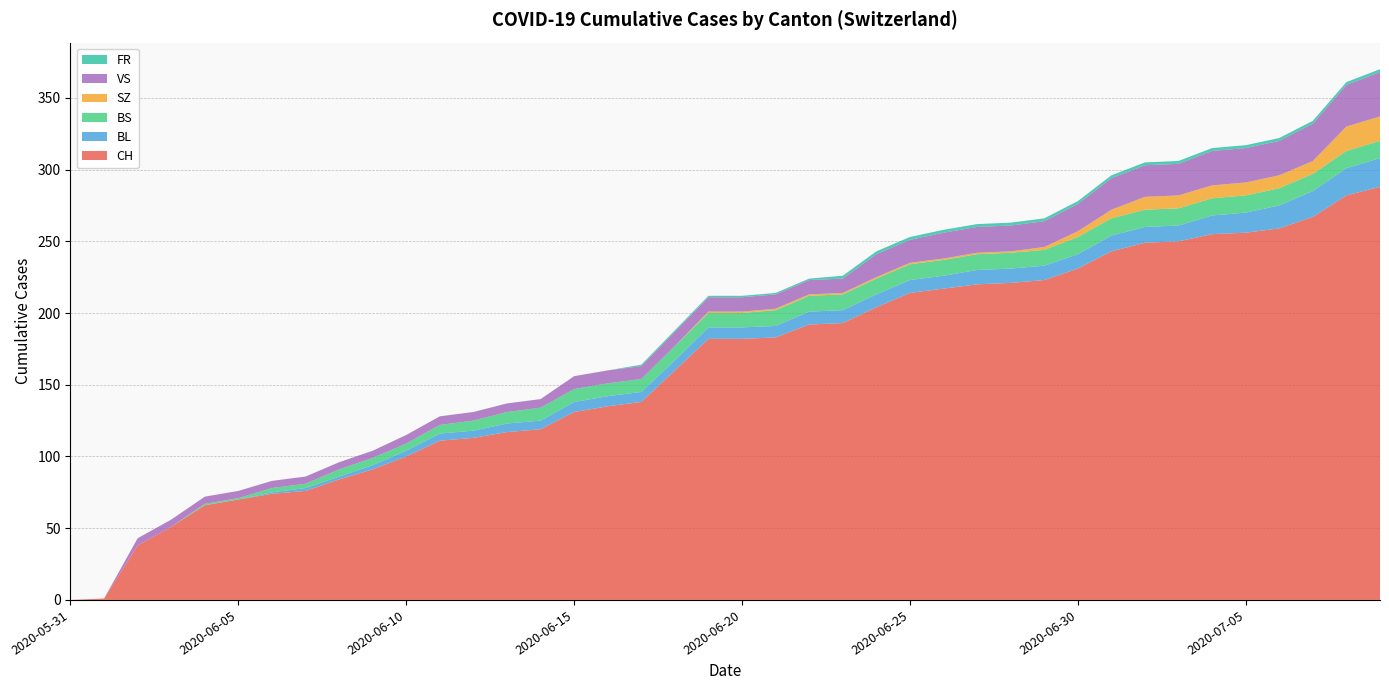

Reading right to left, what are all the values shown in this chart?

CH: 2020-07-09=288	2020-07-08=282	2020-07-07=267	2020-07-06=259	2020-07-05=256	2020-07-04=255	2020-07-03=250	2020-07-02=249	2020-07-01=243	2020-06-30=231	2020-06-29=223	2020-06-28=221	2020-06-27=220	2020-06-26=217	2020-06-25=214	2020-06-24=204	2020-06-23=193	2020-06-22=192	2020-06-21=183	2020-06-20=182	2020-06-19=182	2020-06-18=160	2020-06-17=138	2020-06-16=135	2020-06-15=131	2020-06-14=119	2020-06-13=117	2020-06-12=113	2020-06-11=111	2020-06-10=100	2020-06-09=91	2020-06-08=84	2020-06-07=76	2020-06-06=74	2020-06-05=70	2020-06-04=66	2020-06-03=51	2020-06-02=38	2020-06-01=1	2020-05-31=0
BL: 2020-07-09=20	2020-07-08=19	2020-07-07=18	2020-07-06=16	2020-07-05=14	2020-07-04=13	2020-07-03=11	2020-07-02=11	2020-07-01=11	2020-06-30=10	2020-06-29=10	2020-06-28=10	2020-06-27=10	2020-06-26=9	2020-06-25=9	2020-06-24=9	2020-06-23=9	2020-06-22=9	2020-06-21=8	2020-06-20=8	2020-06-19=8	2020-06-18=7	2020-06-17=7	2020-06-16=7	2020-06-15=7	2020-06-14=6	2020-06-13=6	2020-06-12=5	2020-06-11=5	2020-06-10=4	2020-06-09=3	2020-06-08=2	2020-06-07=2	2020-06-06=1	2020-06-05=0	2020-06-04=0	2020-06-03=0	2020-06-02=0	2020-06-01=0	2020-05-31=0
BS: 2020-07-09=12	2020-07-08=12	2020-07-07=12	2020-07-06=12	2020-07-05=12	2020-07-04=12	2020-07-03=12	2020-07-02=12	2020-07-01=12	2020-06-30=12	2020-06-29=11	2020-06-28=11	2020-06-27=11	2020-06-26=11	2020-06-25=11	2020-06-24=11	2020-06-23=11	2020-06-22=11	2020-06-21=11	2020-06-20=10	2020-06-19=10	2020-06-18=10	2020-06-17=9	2020-06-16=9	2020-06-15=9	2020-06-14=9	2020-06-13=8	2020-06-12=7	2020-06-11=6	2020-06-10=5	2020-06-09=5	2020-06-08=5	2020-06-07=3	2020-06-06=3	2020-06-05=1	2020-06-04=1	2020-06-03=0	2020-06-02=0	2020-06-01=0	2020-05-31=0
SZ: 2020-07-09=17	2020-07-08=17	2020-07-07=9	2020-07-06=9	2020-07-05=9	2020-07-04=9	2020-07-03=9	2020-07-02=9	2020-07-01=6	2020-06-30=4	2020-06-29=2	2020-06-28=1	2020-06-27=1	2020-06-26=1	2020-06-25=1	2020-06-24=1	2020-06-23=1	2020-06-22=1	2020-06-21=1	2020-06-20=1	2020-06-19=1	2020-06-18=0	2020-06-17=0	2020-06-16=0	2020-06-15=0	2020-06-14=0	2020-06-13=0	2020-06-12=0	2020-06-11=0	2020-06-10=0	2020-06-09=0	2020-06-08=0	2020-06-07=0	2020-06-06=0	2020-06-05=0	2020-06-04=0	2020-06-03=0	2020-06-02=0	2020-06-01=0	2020-05-31=0
VS: 2020-07-09=31	2020-07-08=29	2020-07-07=26	2020-07-06=24	2020-07-05=24	2020-07-04=24	2020-07-03=22	2020-07-02=22	2020-07-01=22	2020-06-30=19	2020-06-29=18	2020-06-28=18	2020-06-27=18	2020-06-26=18	2020-06-25=16	2020-06-24=16	2020-06-23=10	2020-06-22=10	2020-06-21=10	2020-06-20=10	2020-06-19=10	2020-06-18=10	2020-06-17=9	2020-06-16=9	2020-06-15=9	2020-06-14=6	2020-06-13=6	2020-06-12=6	2020-06-11=6	2020-06-10=6	2020-06-09=5	2020-06-08=5	2020-06-07=5	2020-06-06=5	2020-06-05=5	2020-06-04=5	2020-06-03=5	2020-06-02=5	2020-06-01=0	2020-05-31=0
FR: 2020-07-09=2	2020-07-08=2	2020-07-07=2	2020-07-06=2	2020-07-05=2	2020-07-04=2	2020-07-03=2	2020-07-02=2	2020-07-01=2	2020-06-30=2	2020-06-29=2	2020-06-28=2	2020-06-27=2	2020-06-26=2	2020-06-25=2	2020-06-24=2	2020-06-23=2	2020-06-22=1	2020-06-21=1	2020-06-20=1	2020-06-19=1	2020-06-18=1	2020-06-17=1	2020-06-16=0	2020-06-15=0	2020-06-14=0	2020-06-13=0	2020-06-12=0	2020-06-11=0	2020-06-10=0	2020-06-09=0	2020-06-08=0	2020-06-07=0	2020-06-06=0	2020-06-05=0	2020-06-04=0	2020-06-03=0	2020-06-02=0	2020-06-01=0	2020-05-31=0